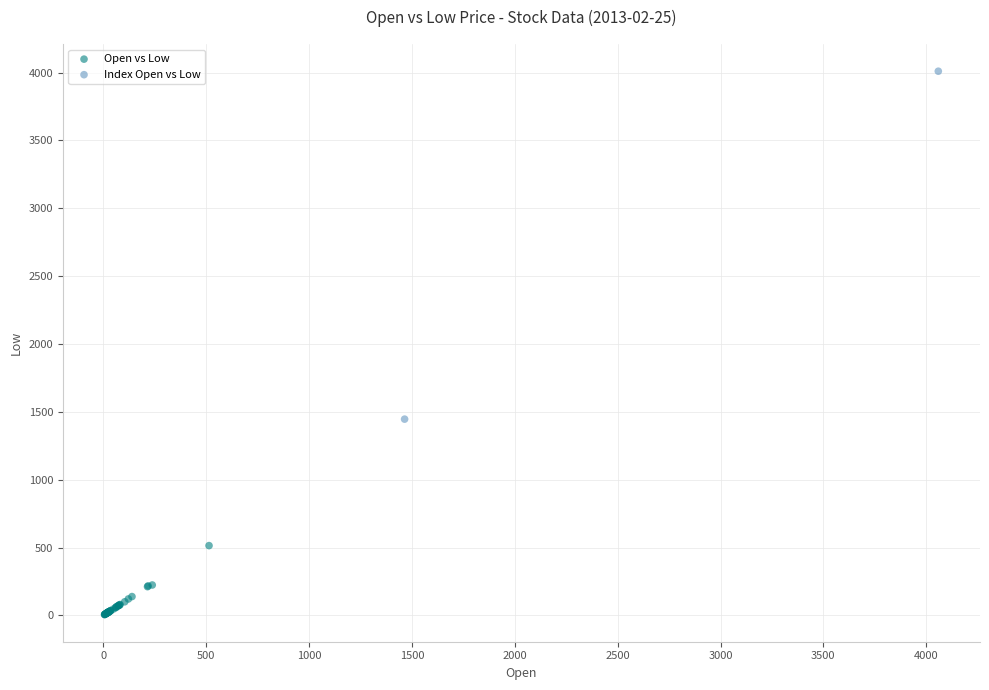

Which series has the largest Y range (max minus min)?

Index Open vs Low